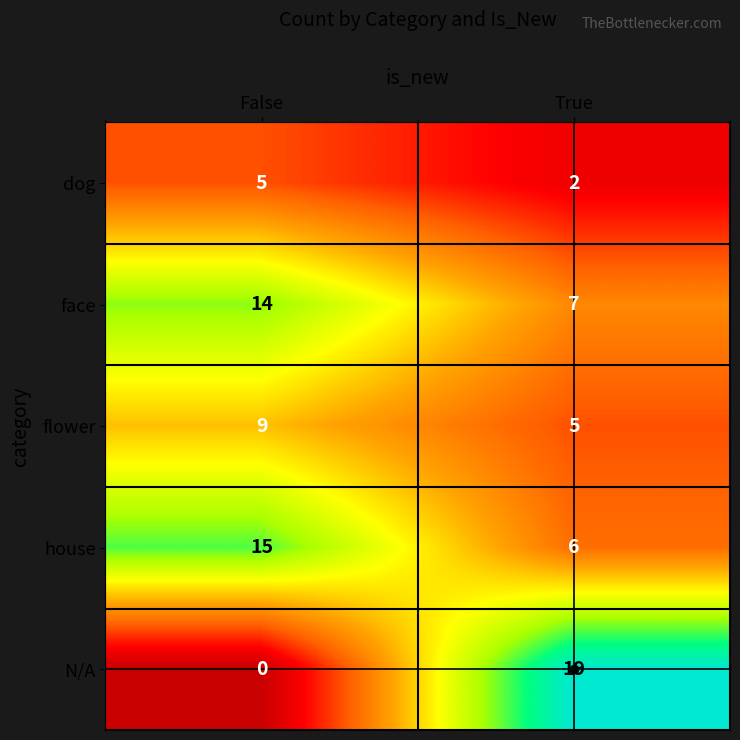

At how many categories does at least one series exceed 14?

2